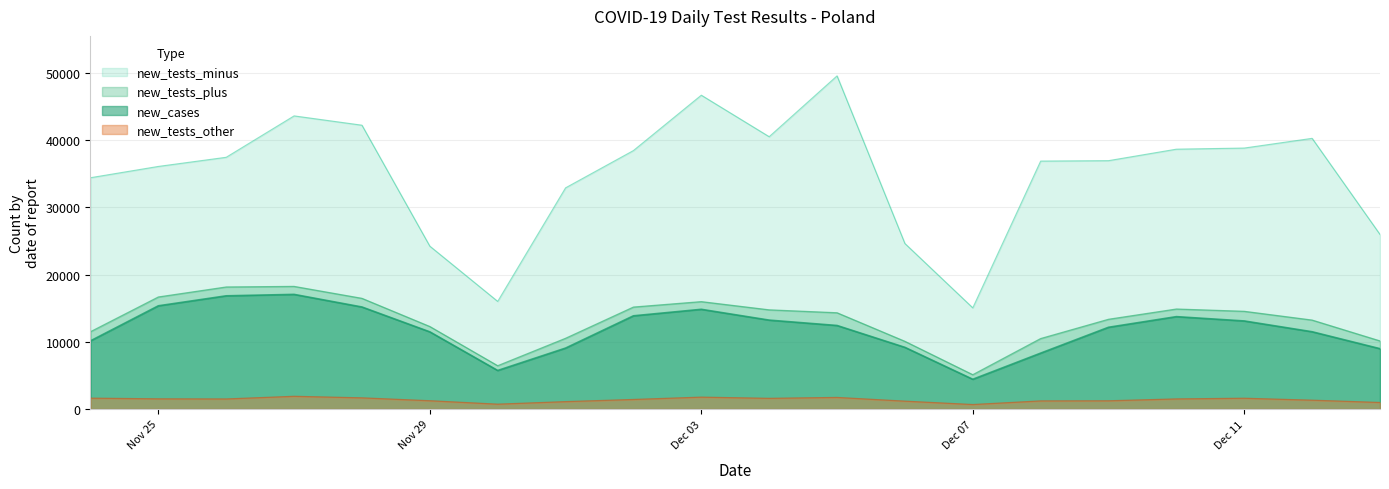

What is the difference between the maximum and second lowest values in the new_cases series?

11325